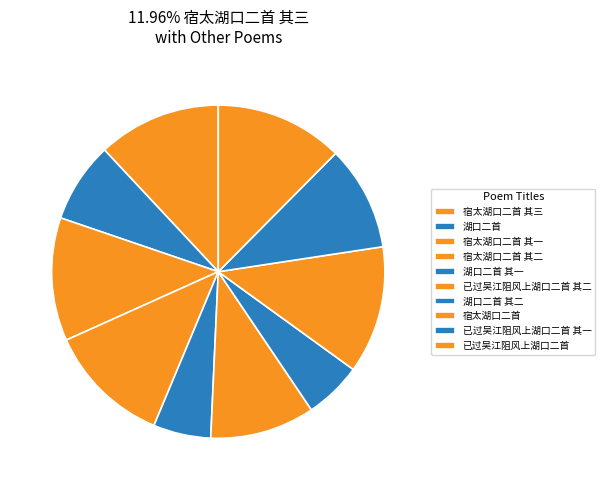

True or false: 宿太湖口二首 其二 accounts for 21% of the total.

False